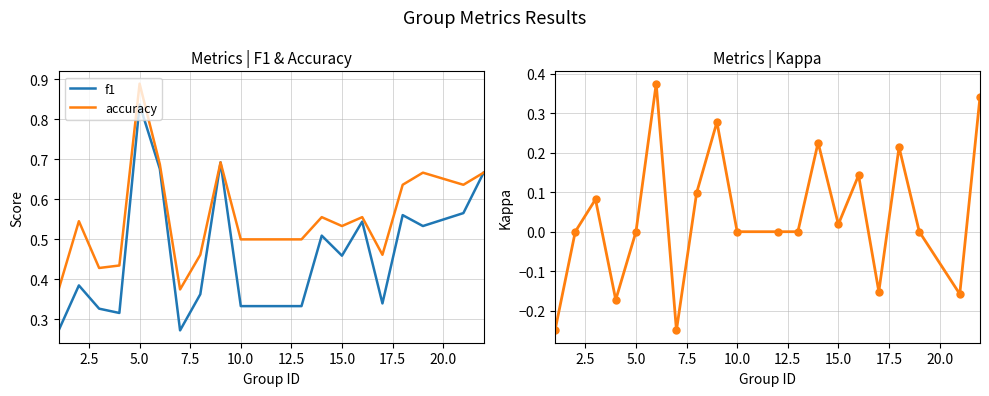

At which label does accuracy reach its peak?

5.0